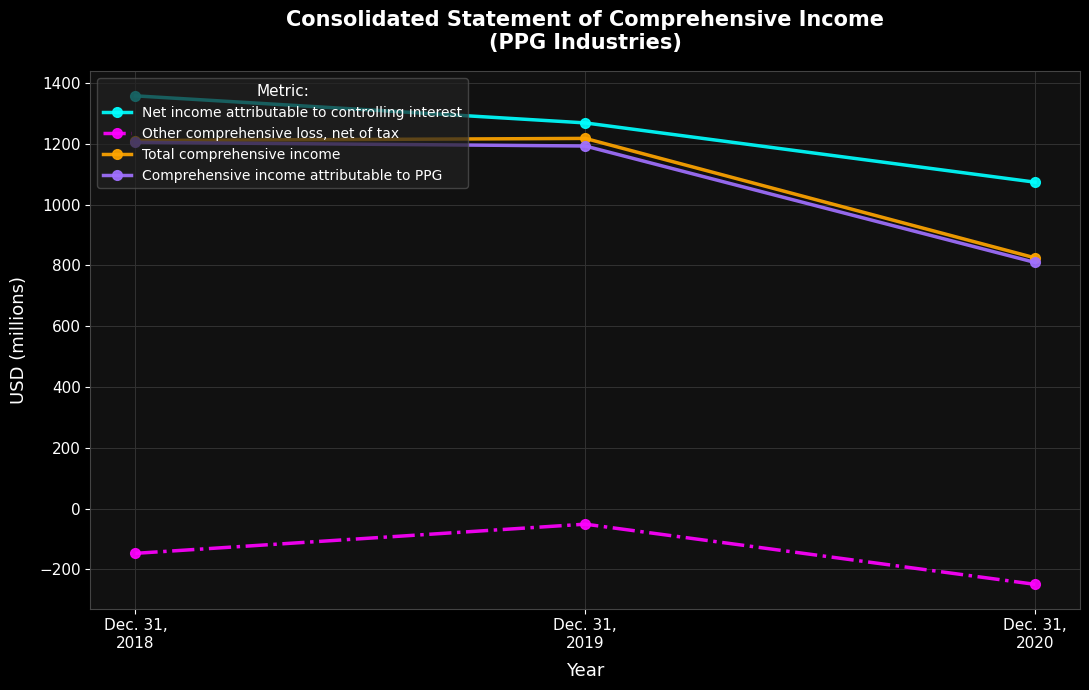

How many lines are shown in the chart?

4